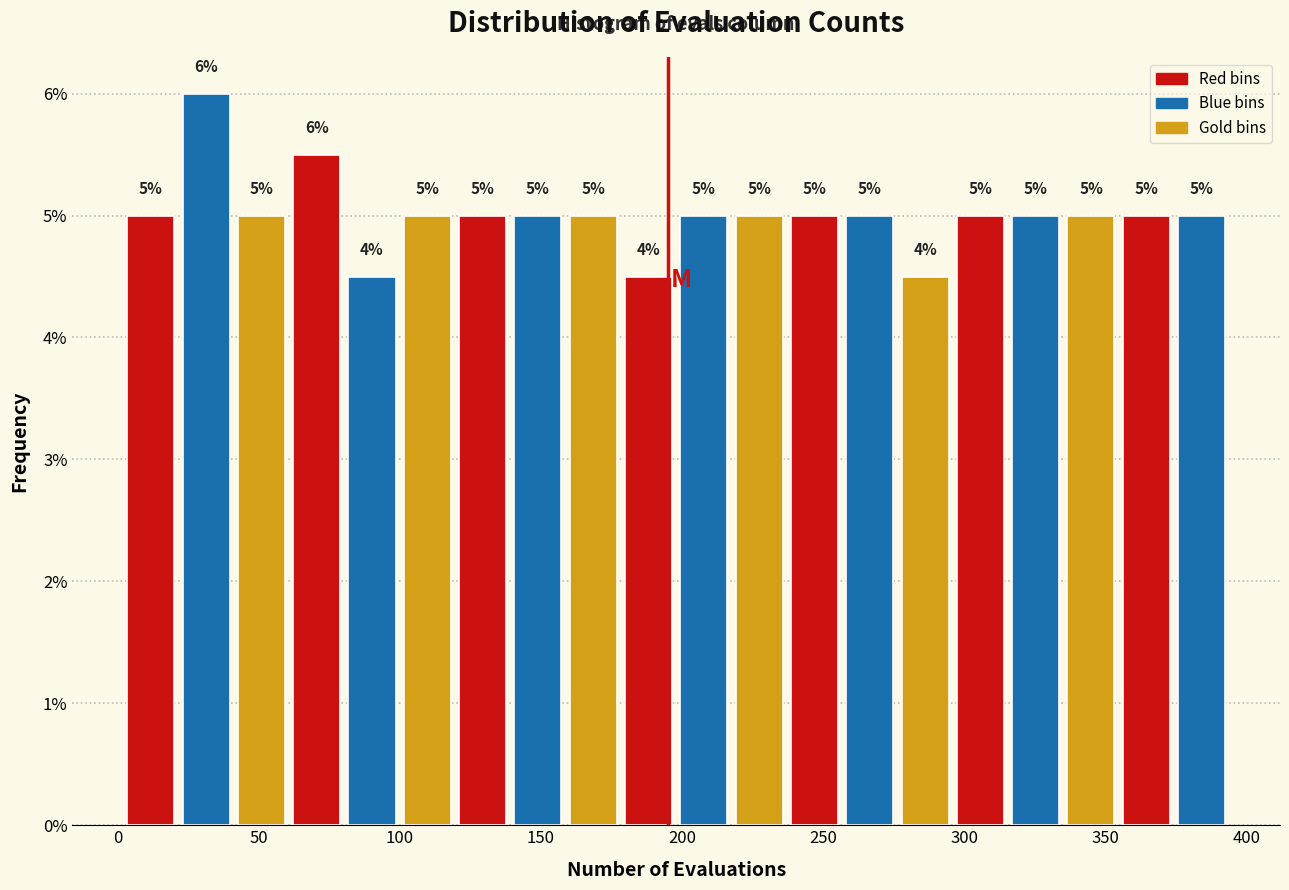

Read against the x-axis, roughly where is the centre of the tallest bar?

30